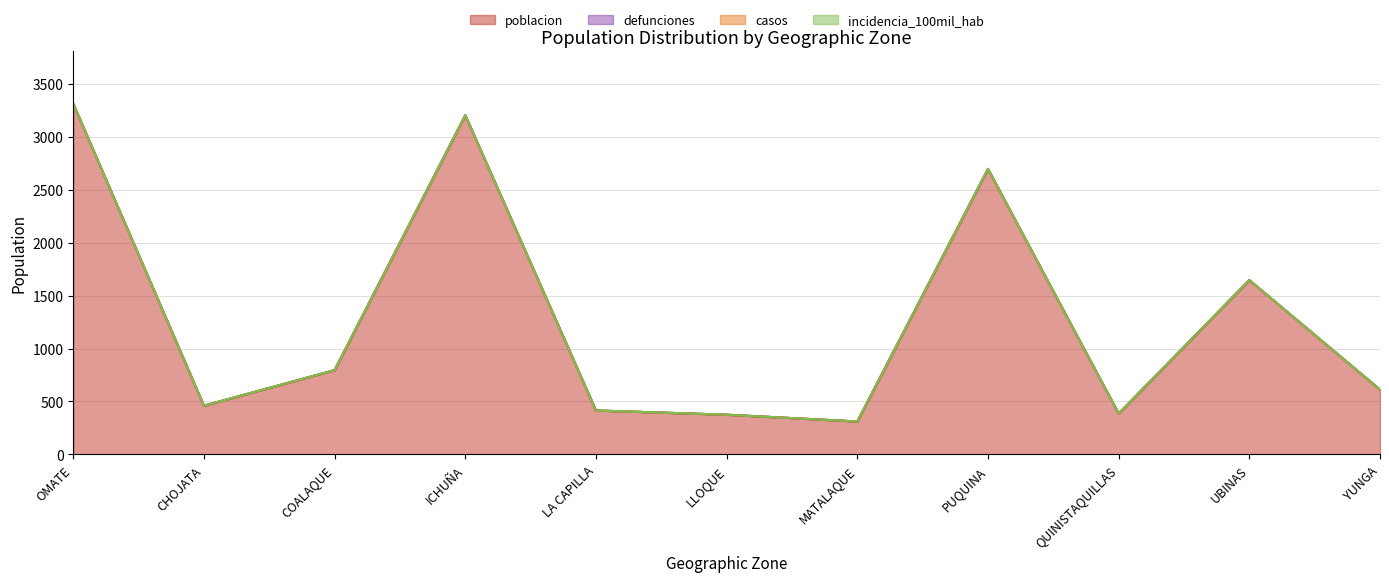

True or false: incidencia_100mil_hab and poblacion intersect in this chart.

False